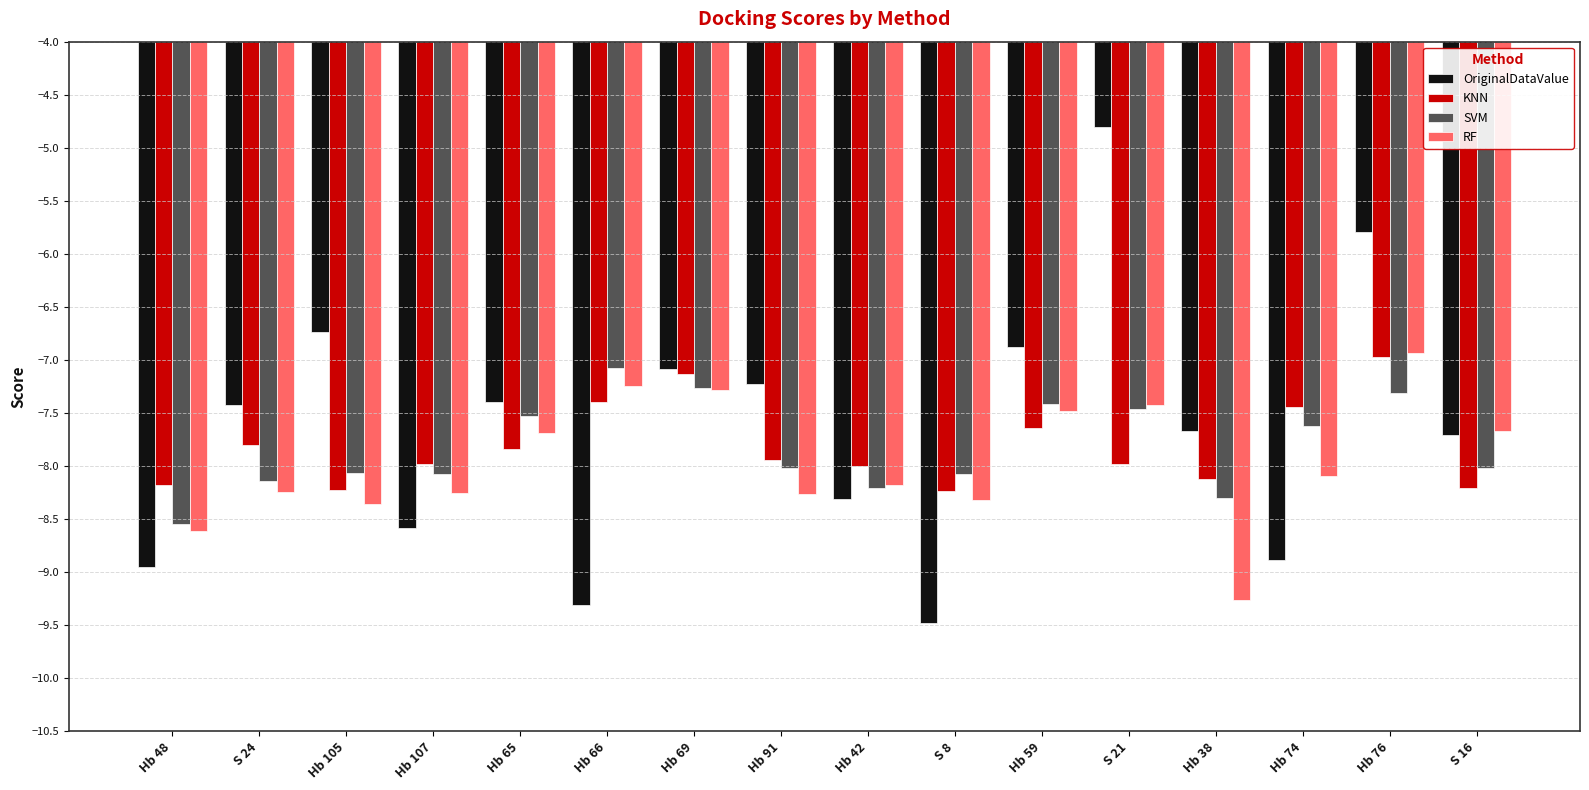

What is the label of the 15th bar from the left?

Hb 76